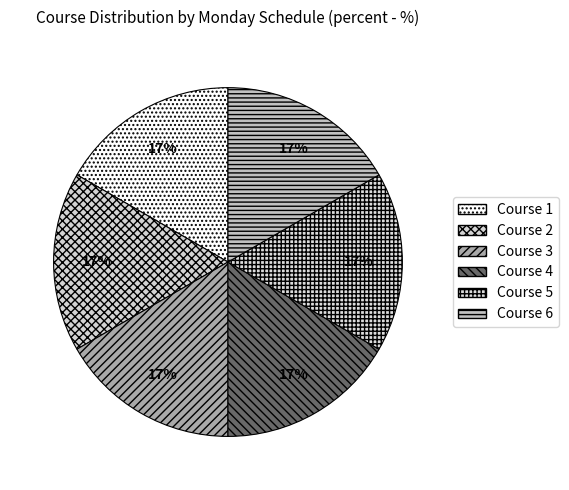

Do Course 3 and Course 2 together represent more than half of the pie?

No